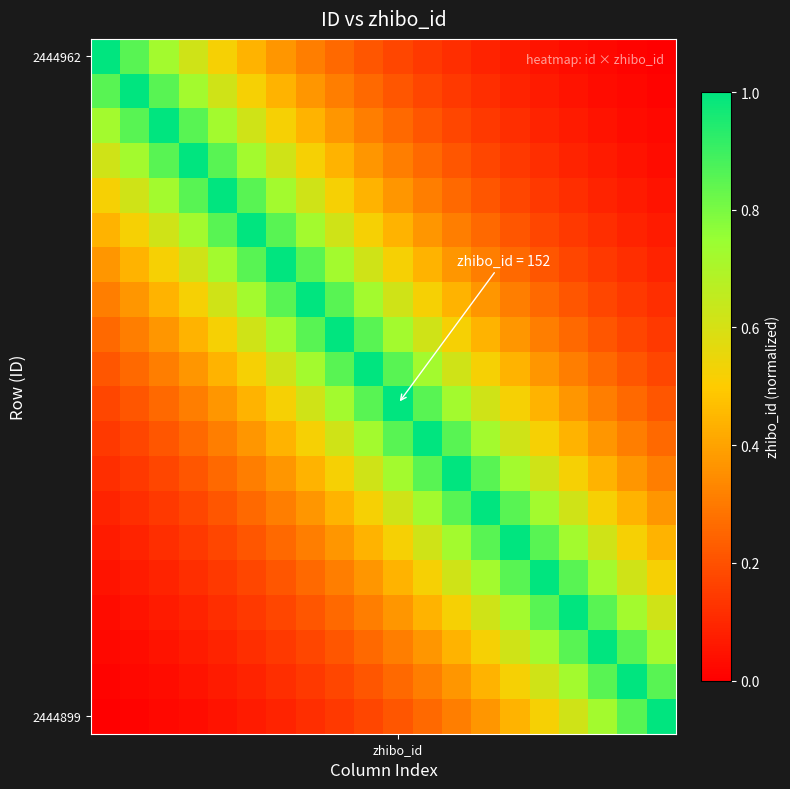

At which category is the sum across all series the highest?

9